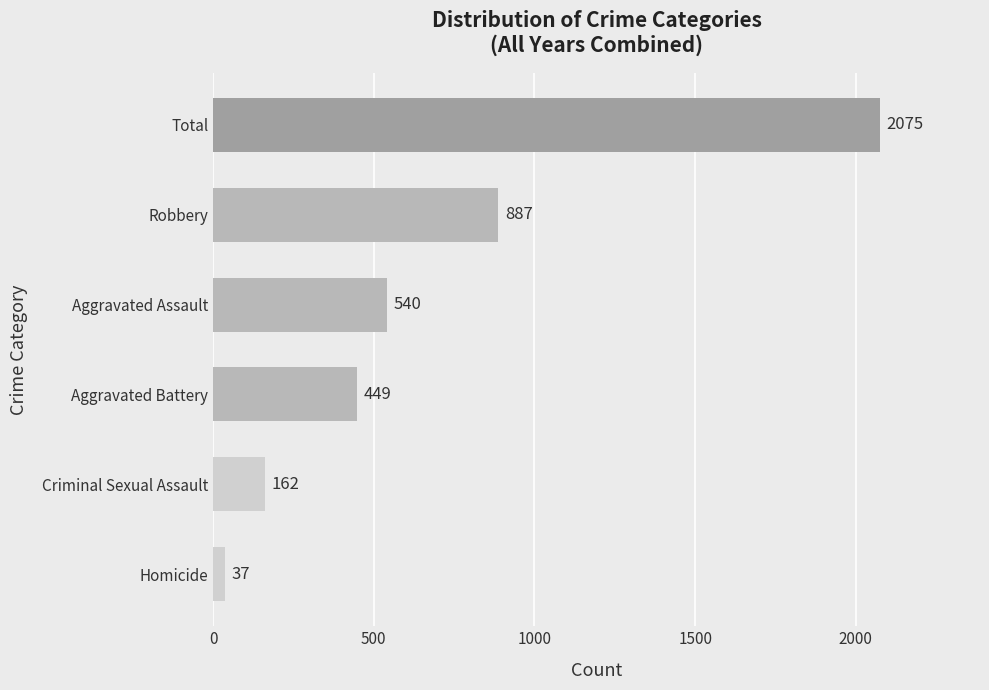

True or false: the data shows 887 at Robbery.

True